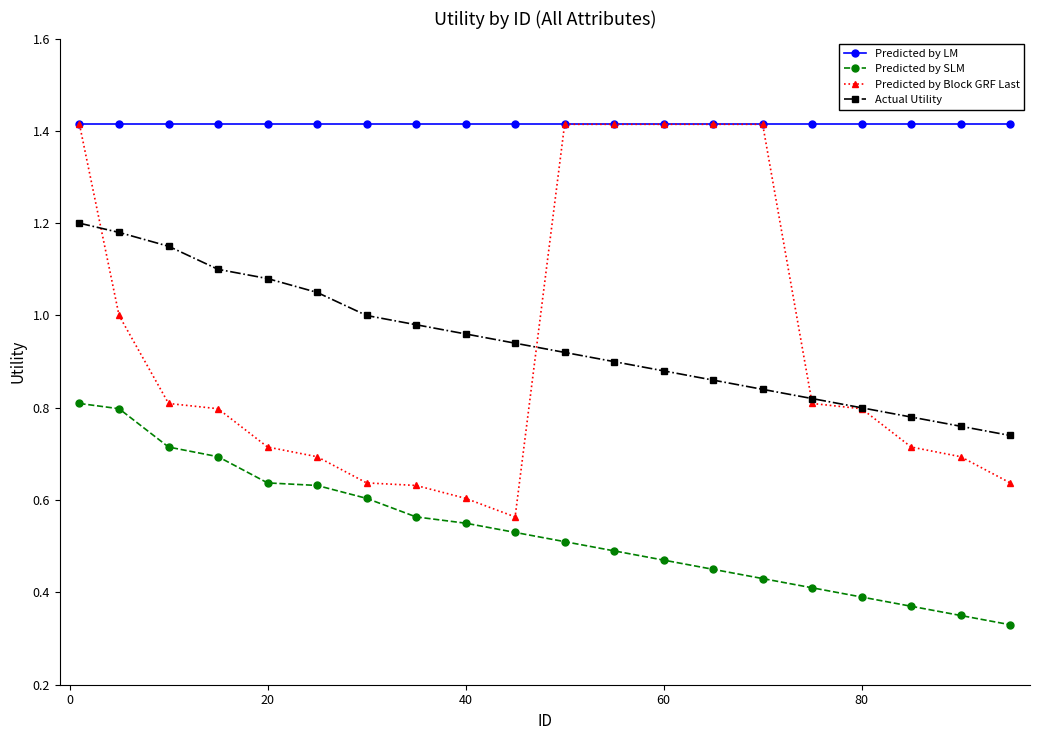

True or false: Predicted by SLM and Predicted by Block GRF Last intersect in this chart.

False